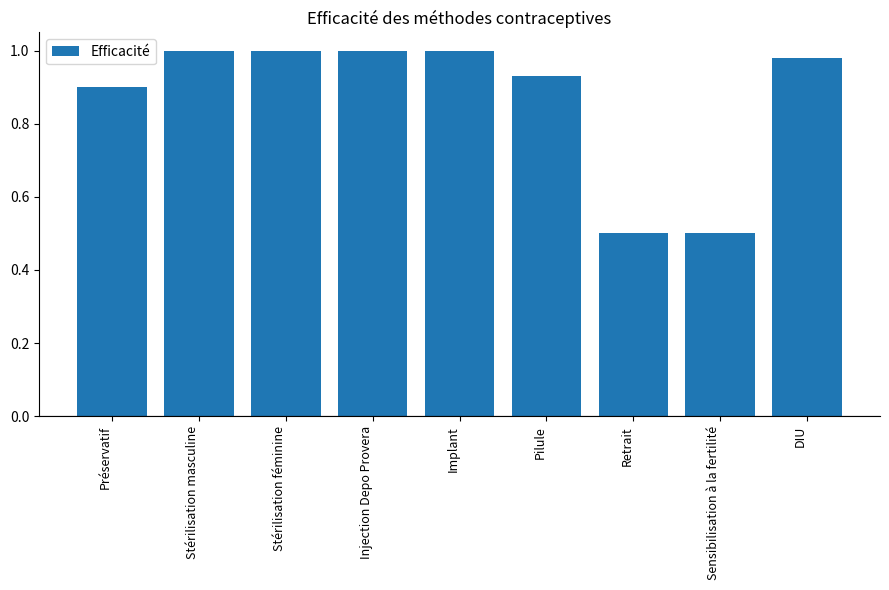

The chart shows a value of 1.0 at Stérilisation féminine. True or false?

True